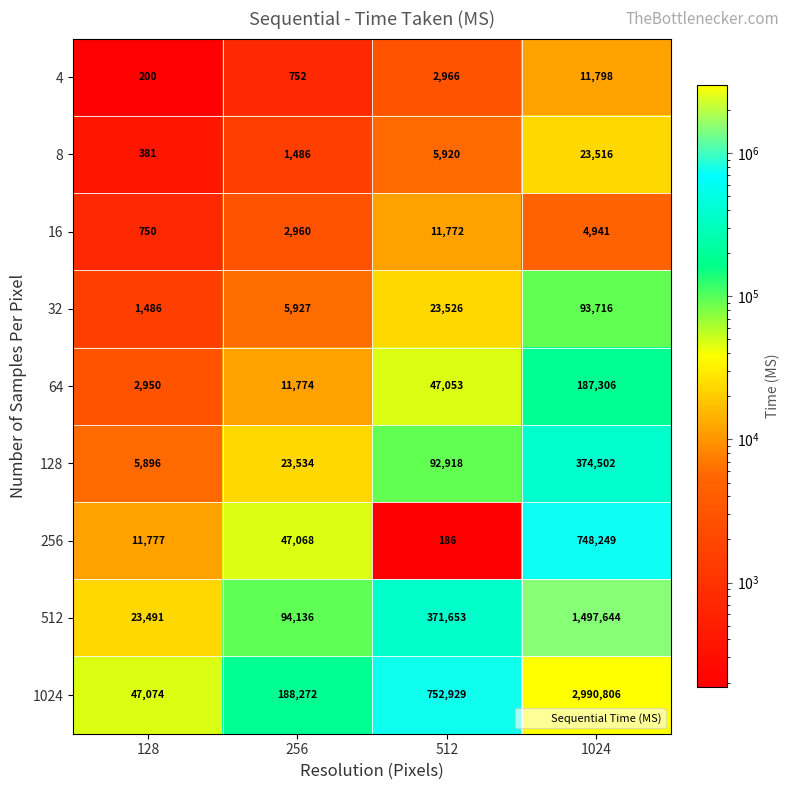

Which series has the widest spread of values?

1024